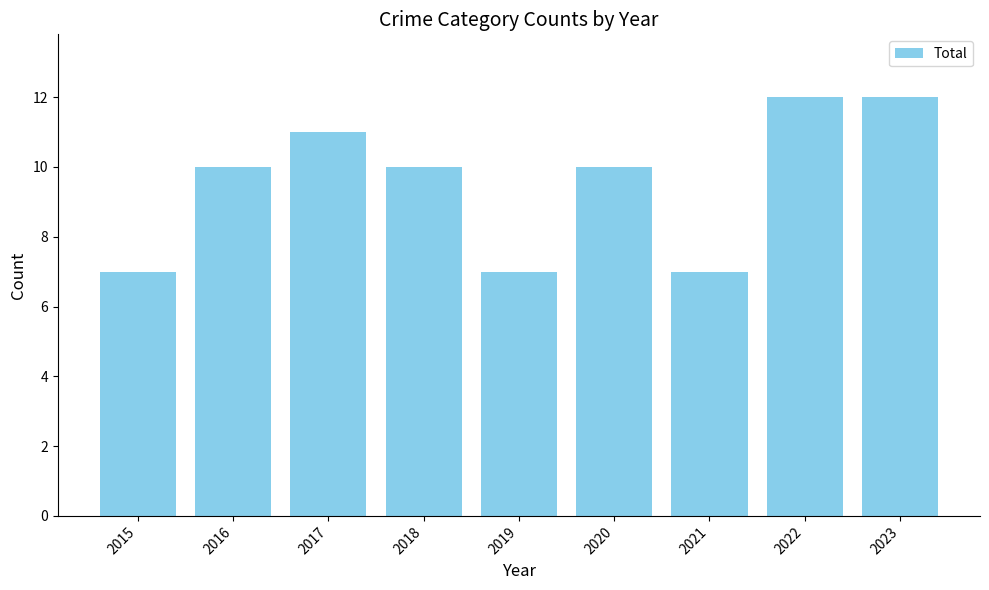

Is it true that the value at 2016 is 5?

False